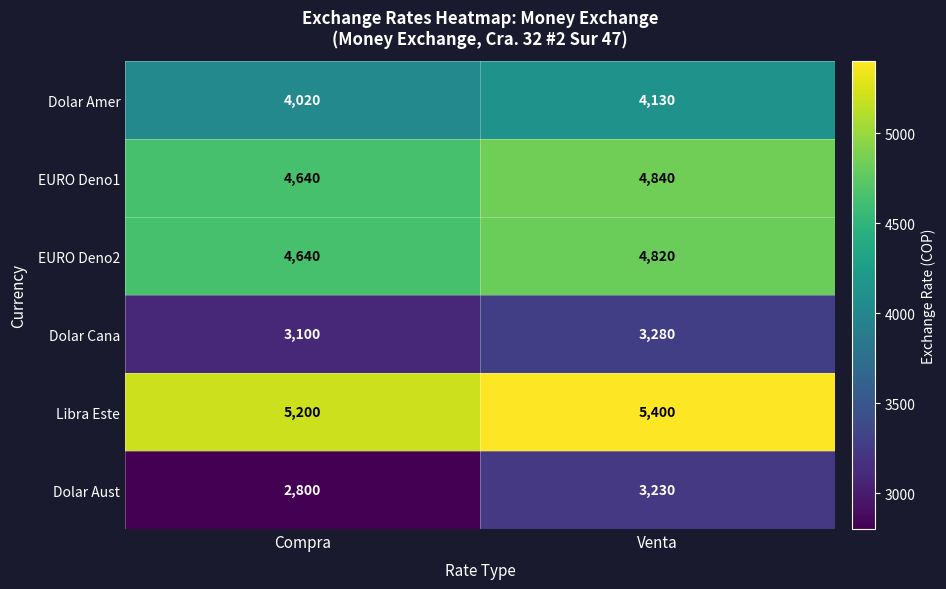

What is the sum of the Dolar Aust values at Venta and Compra?

6030